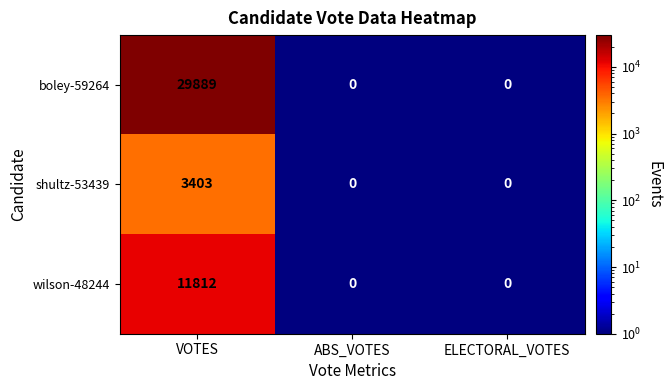

How many series are shown in this chart?

3